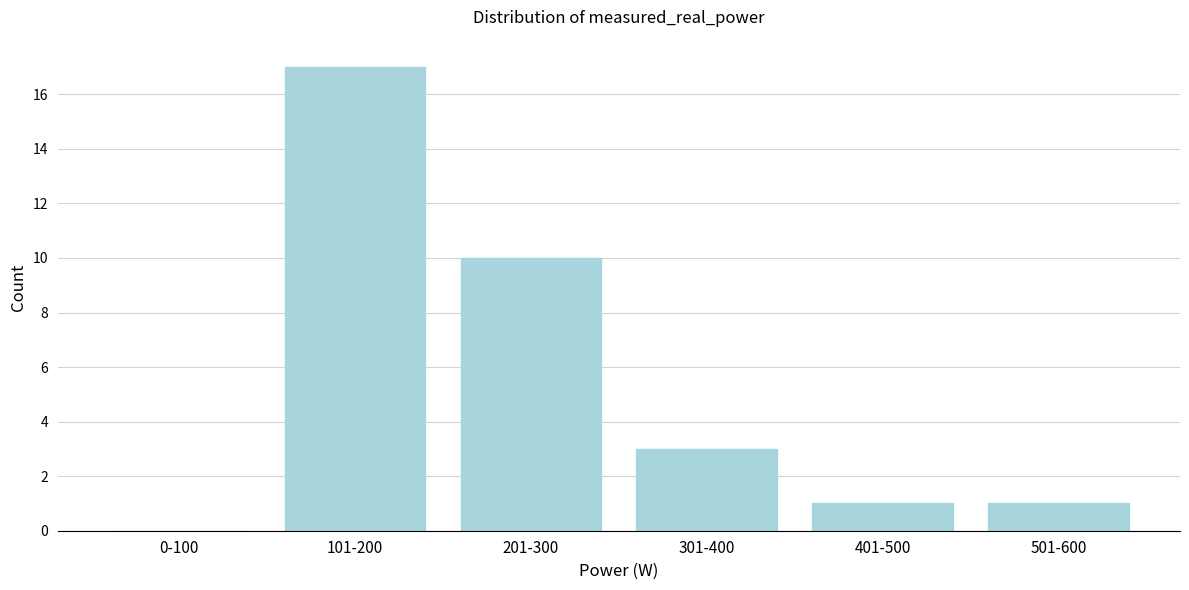

Reading left to right, extract all data points from this chart.

0-100=0	101-200=17	201-300=10	301-400=3	401-500=1	501-600=1